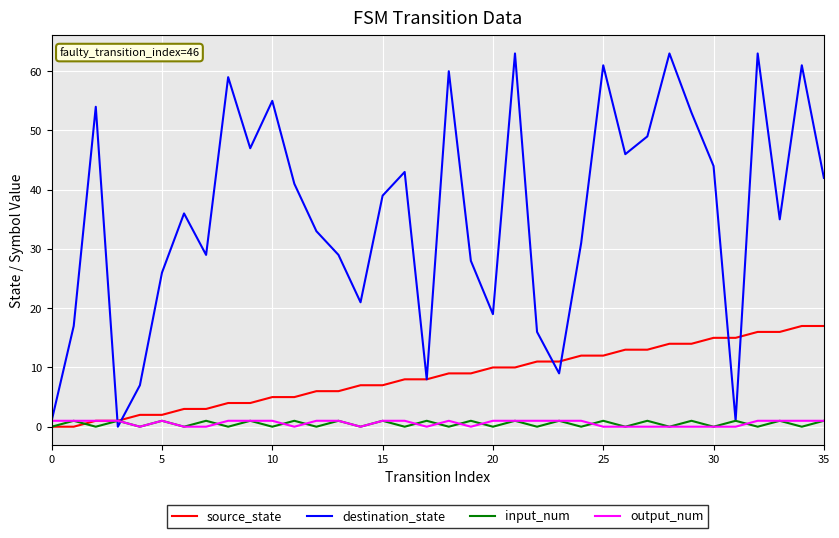

At how many categories does at least one series exceed 14?

31